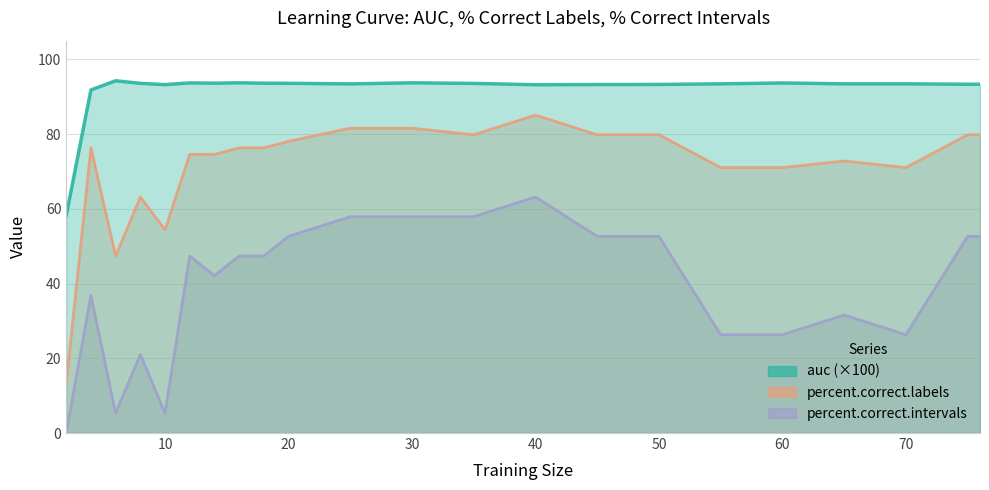

Where does the percent.correct.labels series first go above 76?

4